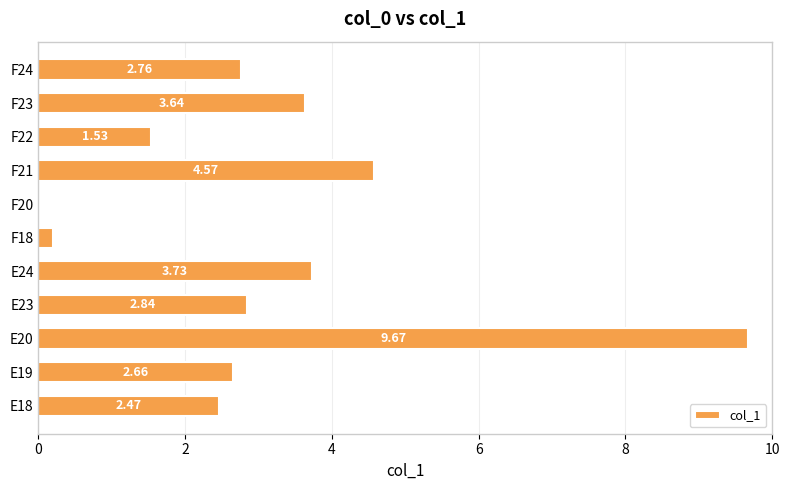

What is the maximum value shown in the chart?

9.7